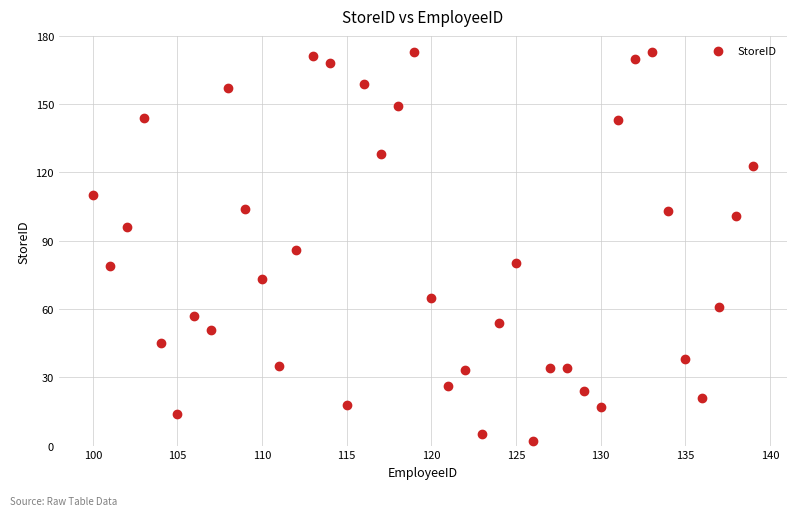

What is the range of Y values (max minus min)?

171